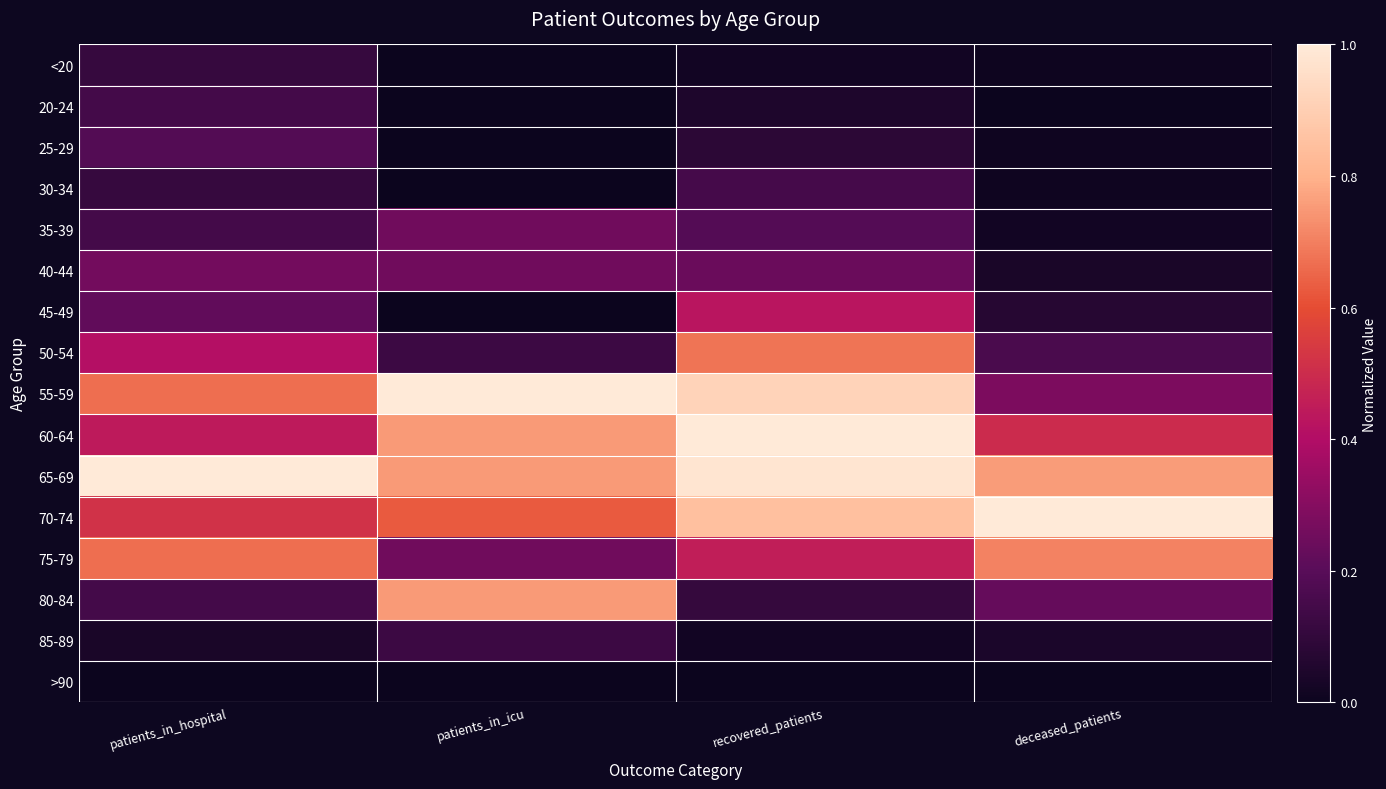

At which category is the sum across all series the highest?

recovered_patients